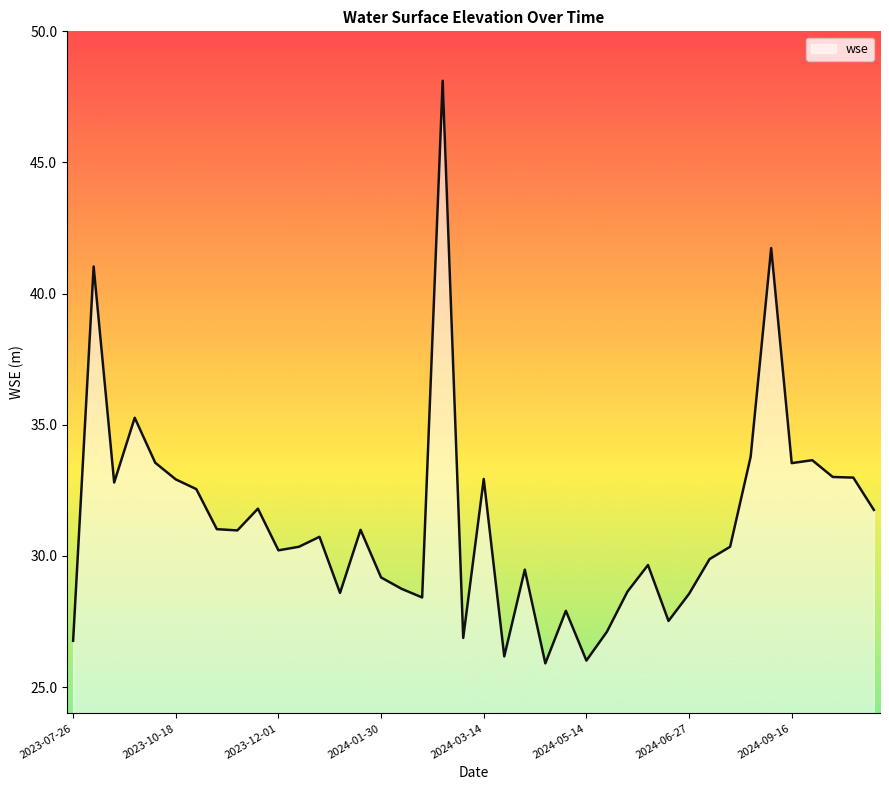

What is the maximum value shown in the chart?

48.1